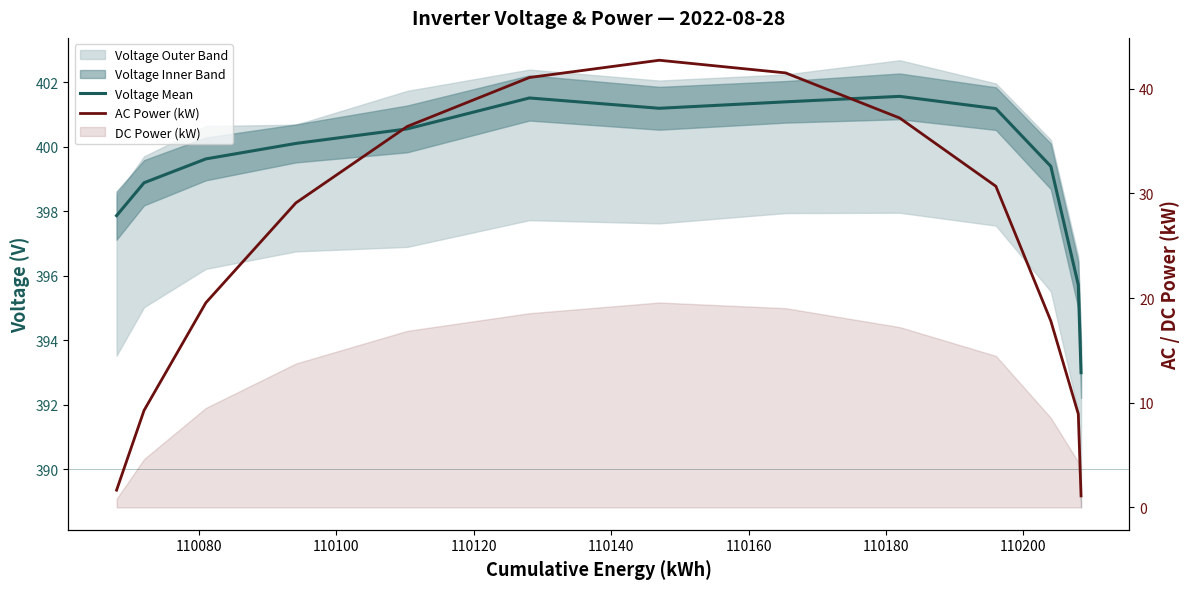

What is the difference between the maximum and second lowest values in the Voltage (Line 3) series?

5.8